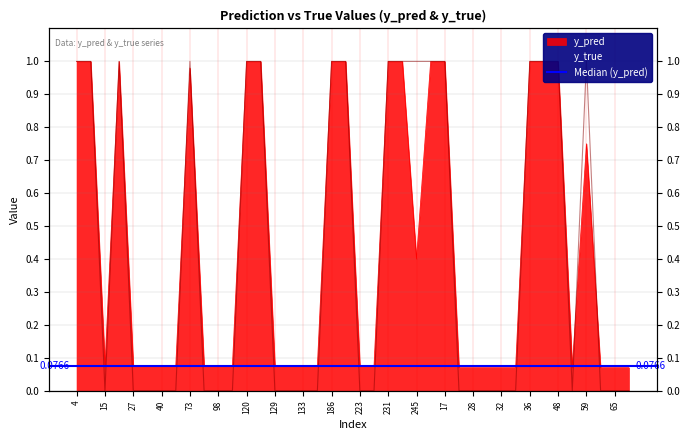

Rank the series by their maximum value, from lowest to highest.

y_pred, y_true